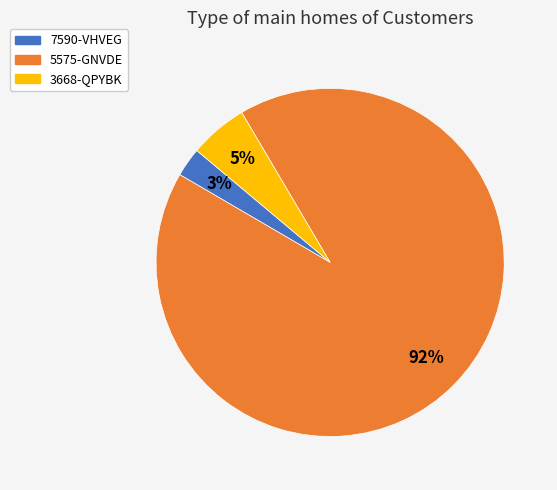

Combined, do 3668-QPYBK and 5575-GNVDE account for over 50%?

Yes